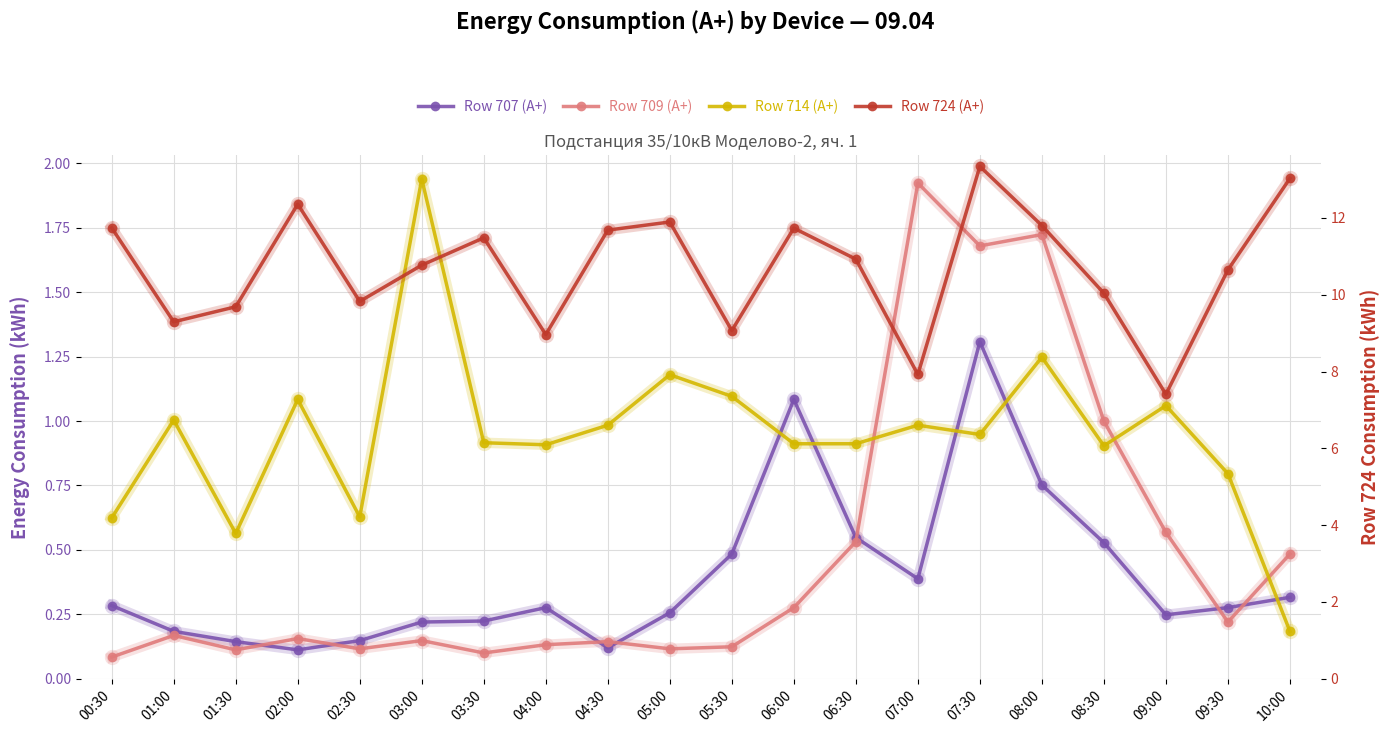

Which has a higher value, 06:30 or 04:00?

06:30